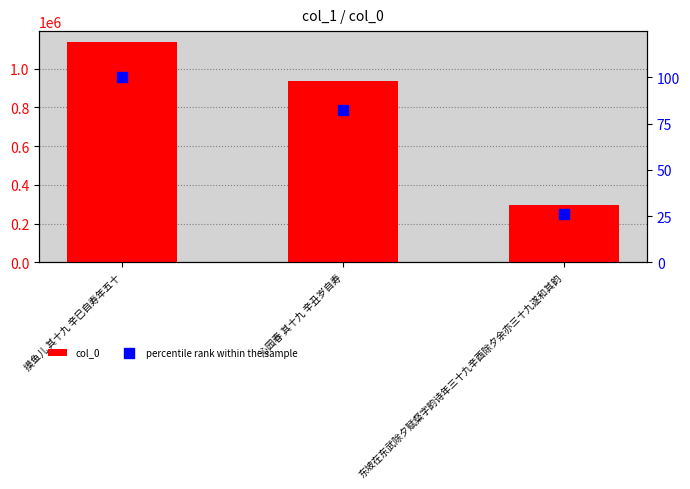

Is the value of col_0 at 沁园春 其十九 辛丑岁自寿 greater than the value of percentile rank within the sample at 沁园春 其十九 辛丑岁自寿?

Yes